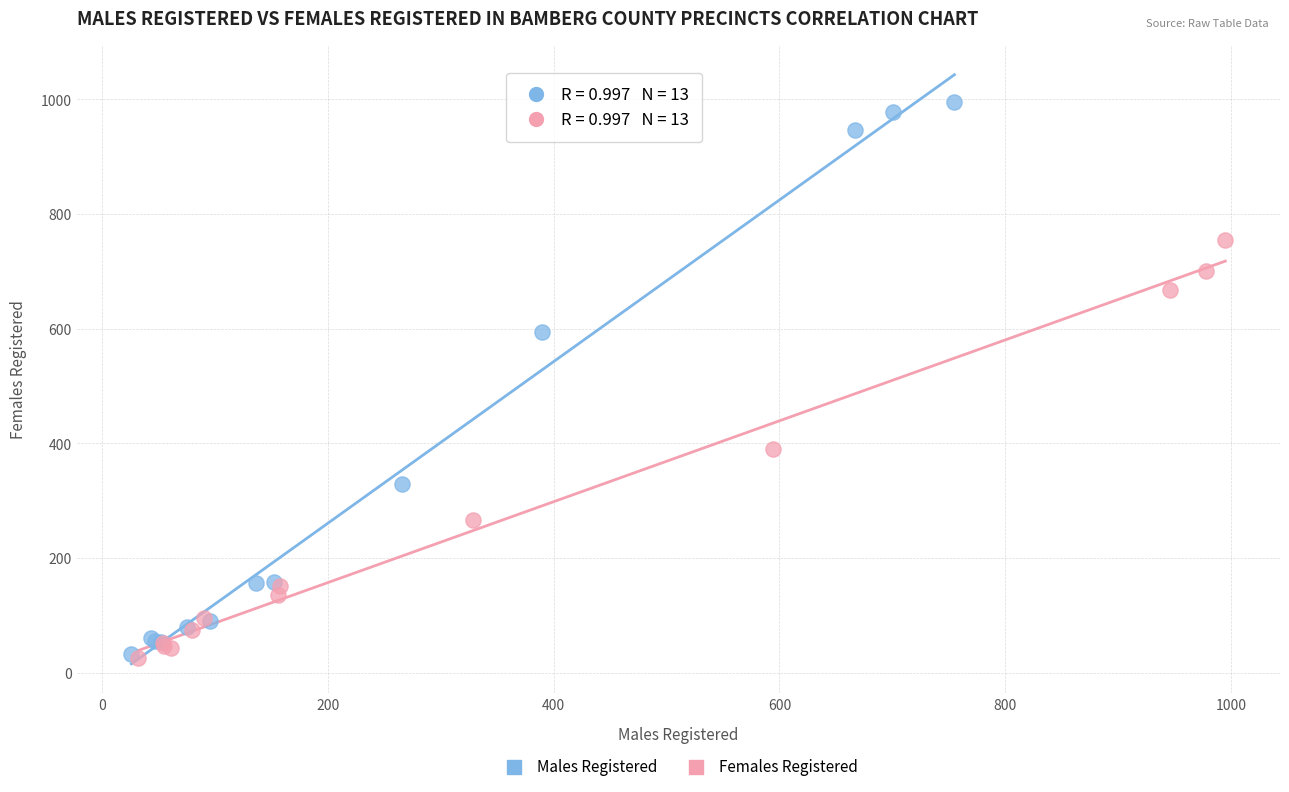

Which series has the largest Y range (max minus min)?

Males Registered